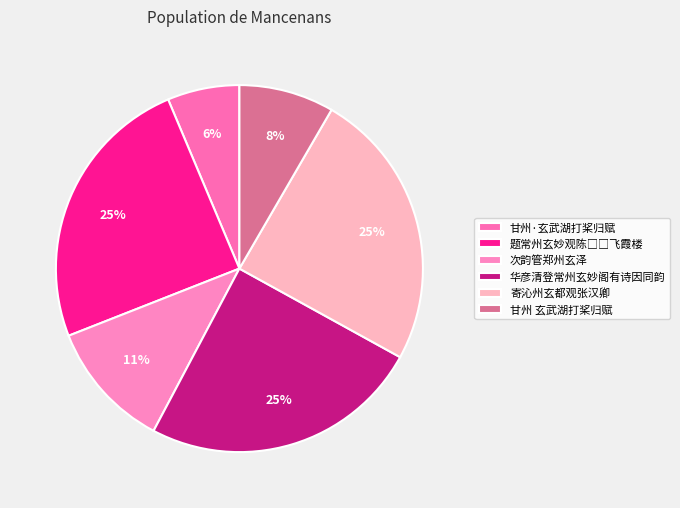

Is it true that 寄沁州玄都观张汉卿 is 34% of the pie?

False